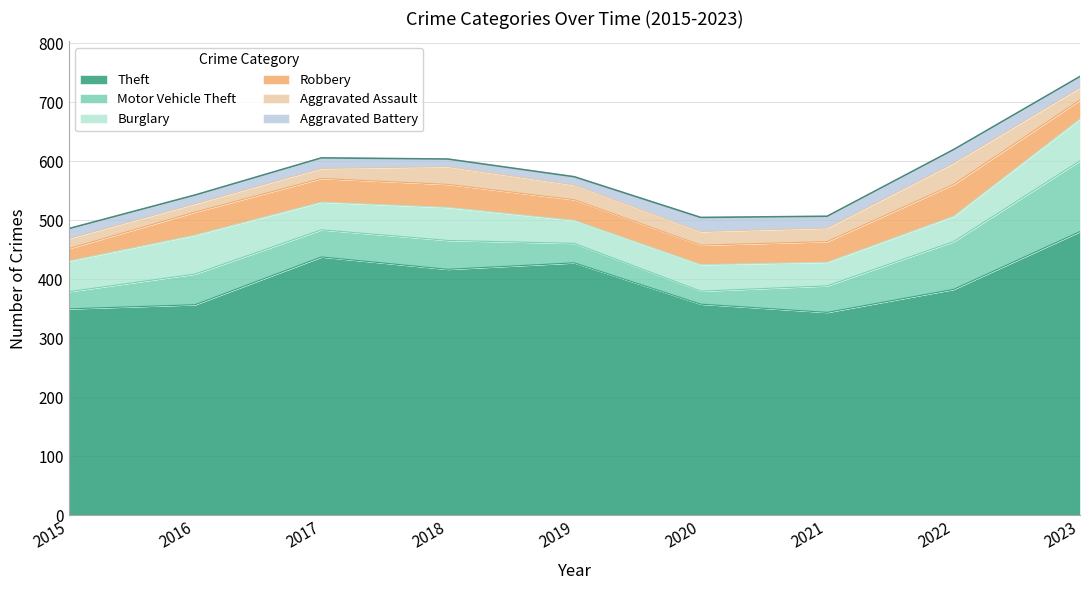

What is the spread (max minus min) of values at 2015?

333